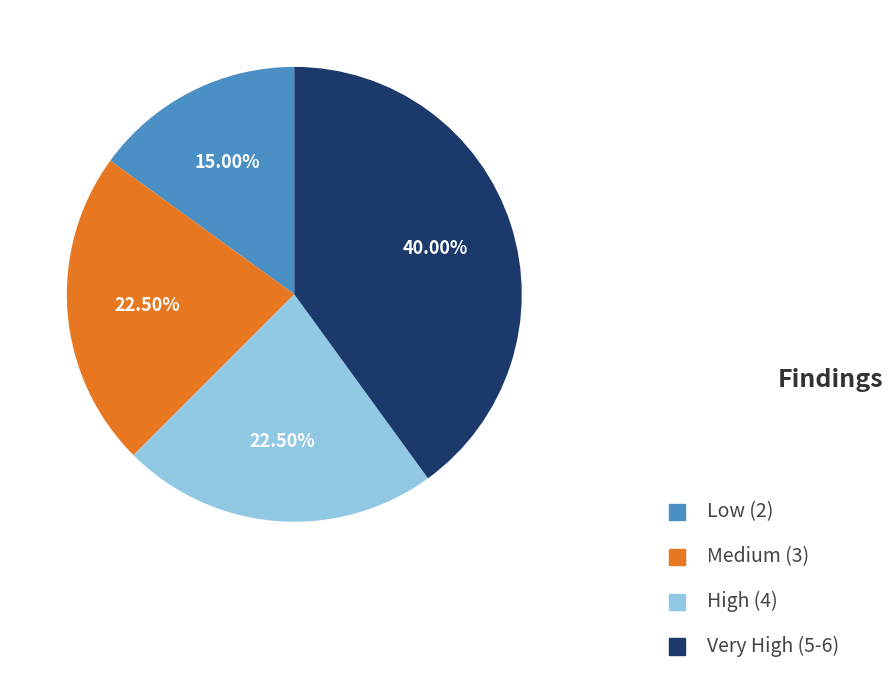

How many slices are in this pie chart?

4